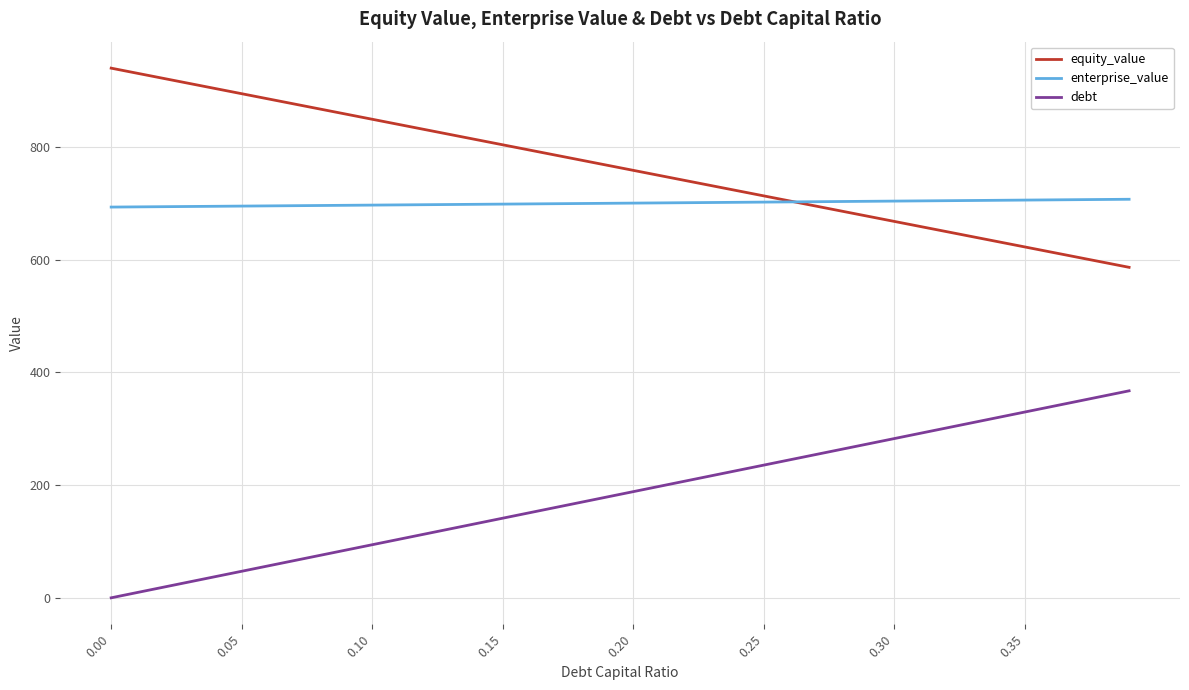

True or false: equity_value has more than 2 interior local peaks.

False